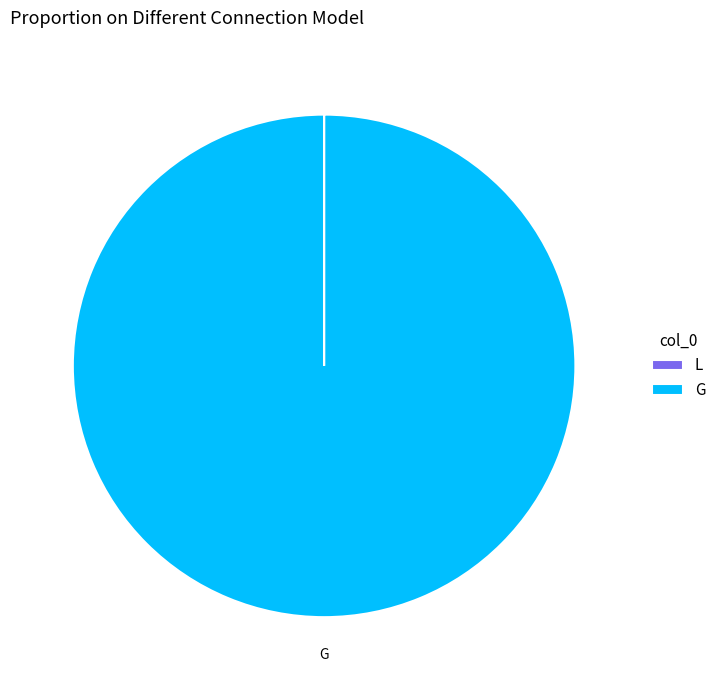

Which category has the biggest portion of the pie?

G